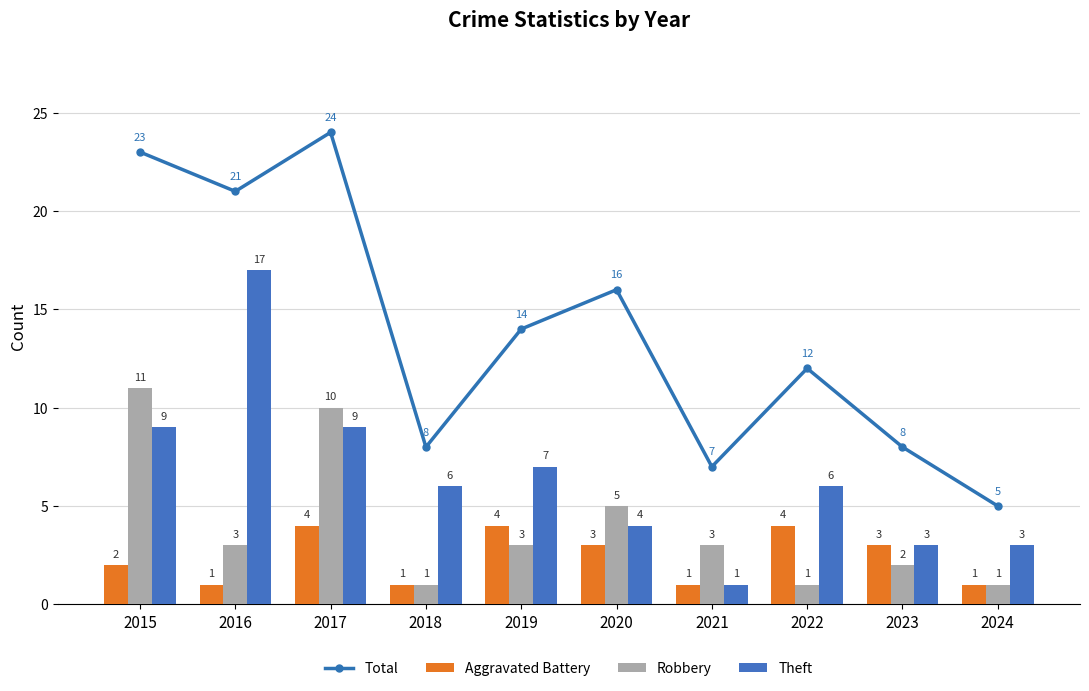

True or false: Theft has a value of 9 at 2022.

False